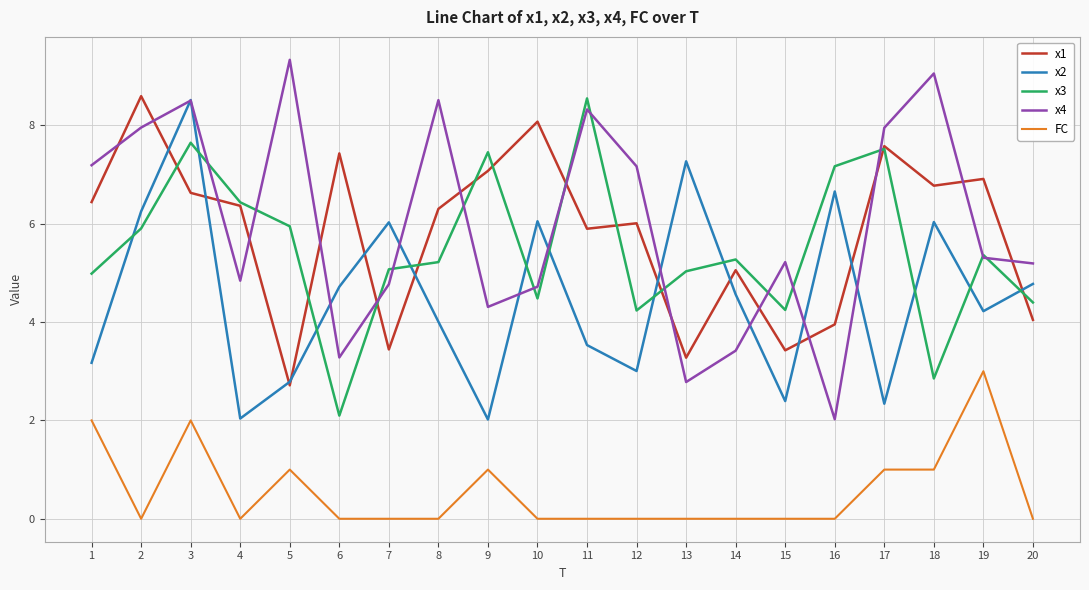

True or false: x2 and FC intersect in this chart.

False